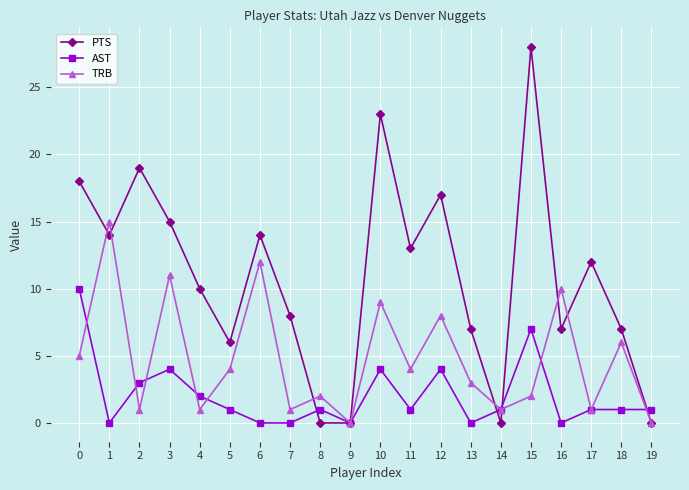

What is the total value across all series at 18?

14